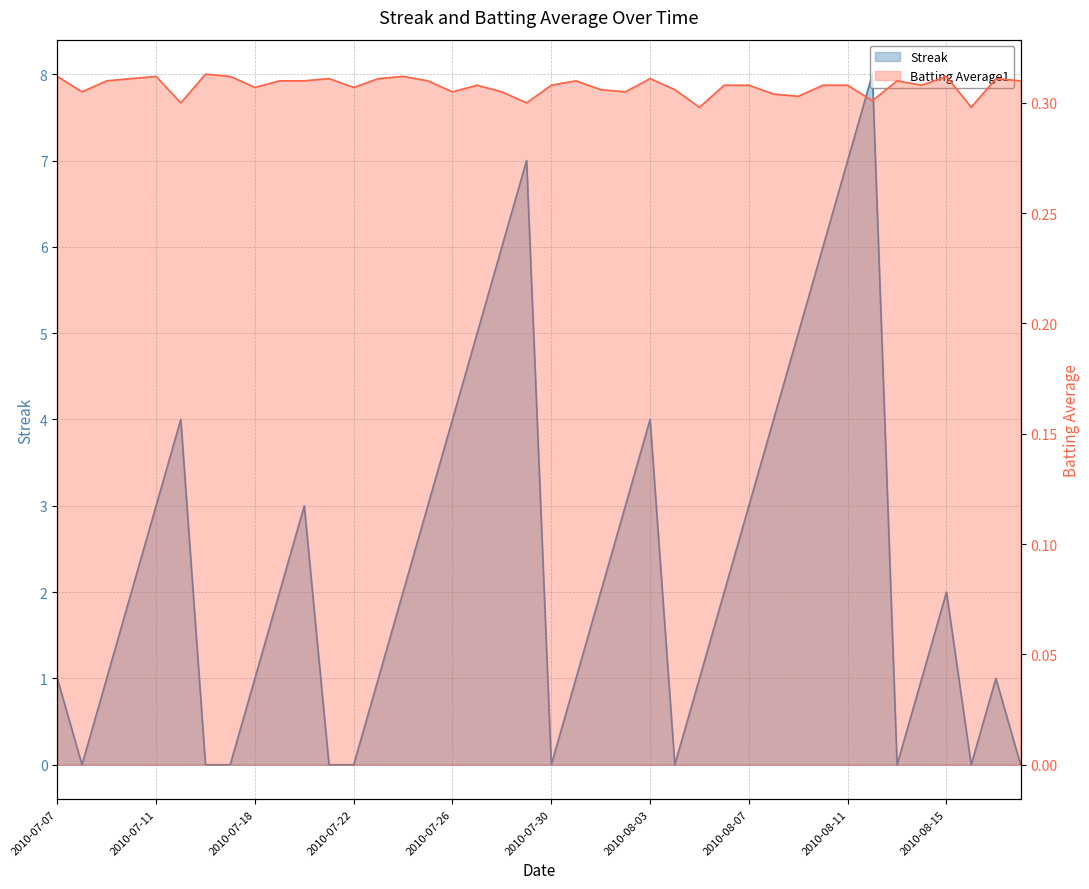

How many values in Streak are above zero?

30